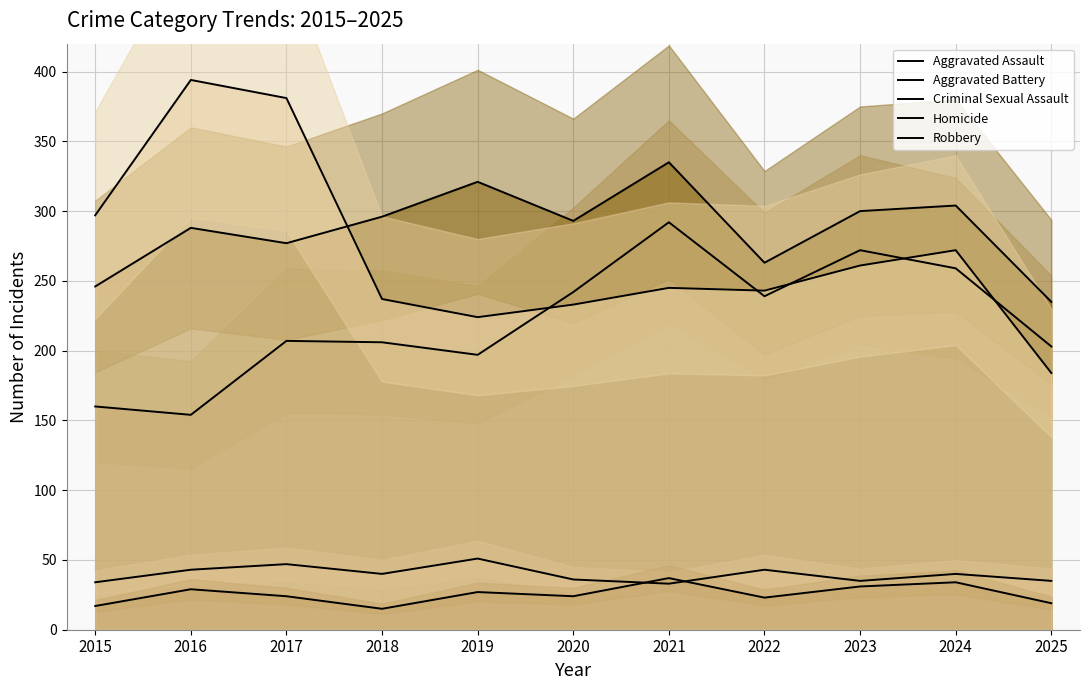

What are all the series names shown in the legend?

Aggravated Assault, Aggravated Battery, Criminal Sexual Assault, Homicide, Robbery